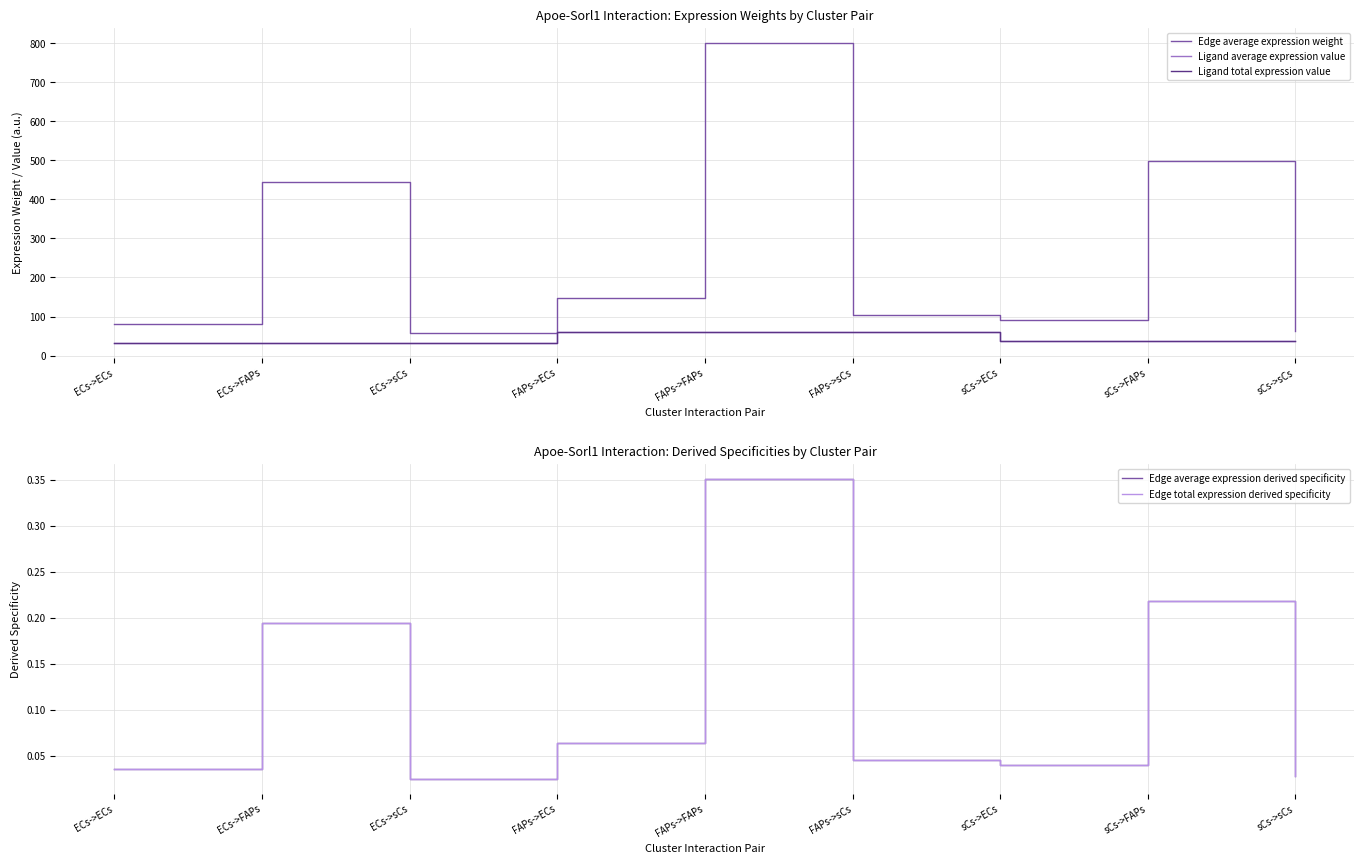

Reading left to right, list all the values displayed in this chart.

Edge average expression weight: 81.2	443.8	56.9	146.5	801.2	102.7	91.1	498.2	63.9
Ligand average expression value: 33.1	33.1	33.1	59.8	59.8	59.8	37.2	37.2	37.2
Ligand total expression value: 33.1	33.1	33.1	59.8	59.8	59.8	37.2	37.2	37.2
Edge average expression derived specificity: 0.0	0.2	0.0	0.1	0.4	0.0	0.0	0.2	0.0
Edge total expression derived specificity: 0.0	0.2	0.0	0.1	0.4	0.0	0.0	0.2	0.0